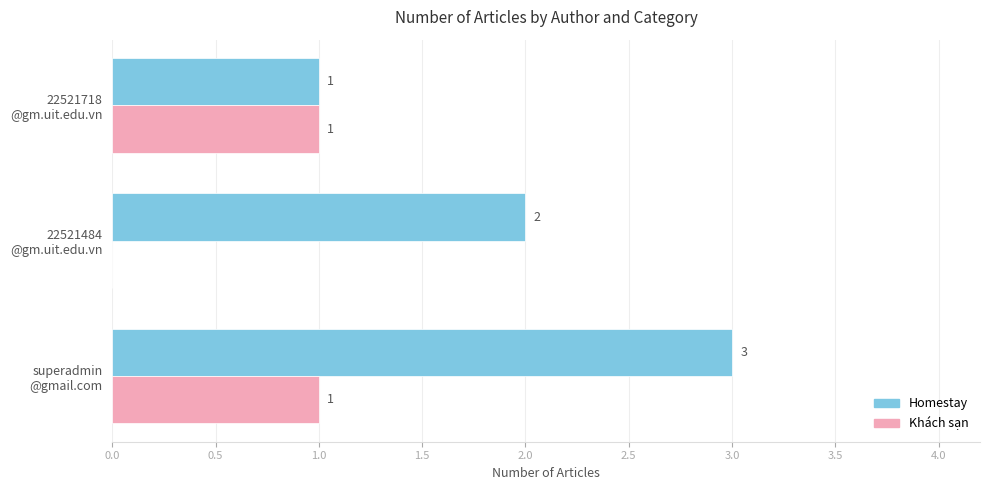

Where is Khách sạn nearest to the value 0?

22521484
@gm.uit.edu.vn